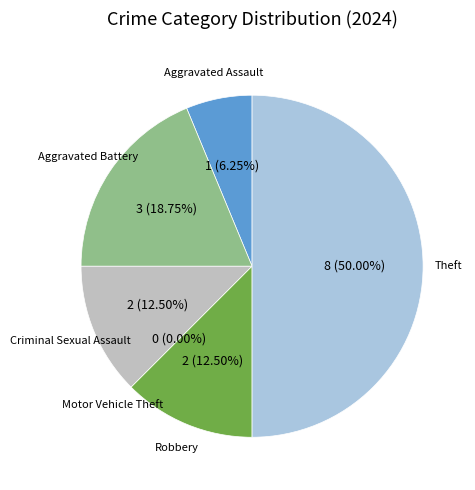

To the nearest percent, what is the average slice percentage?

17%